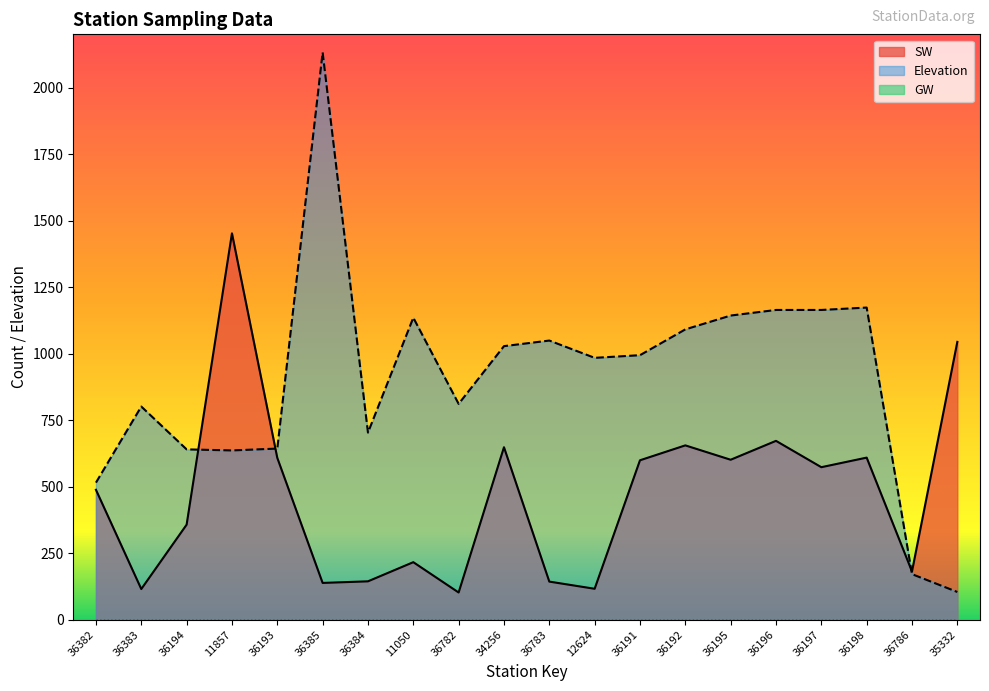

Is the value of SW at 34256 greater than the value of Elevation at 36782?

No